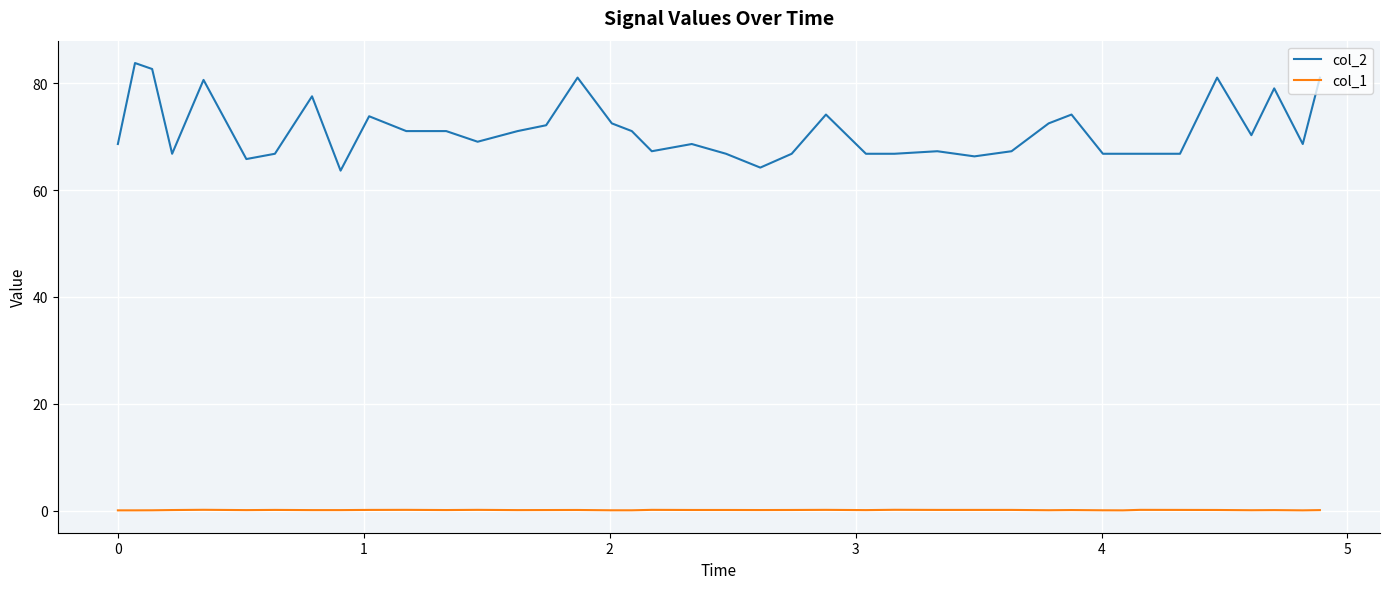

Rank the series by their maximum value, from lowest to highest.

col_1, col_2